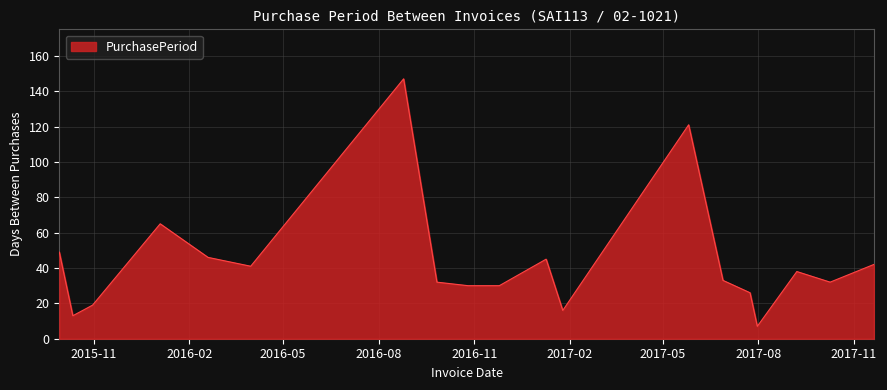

What is the minimum value shown in the chart?

7